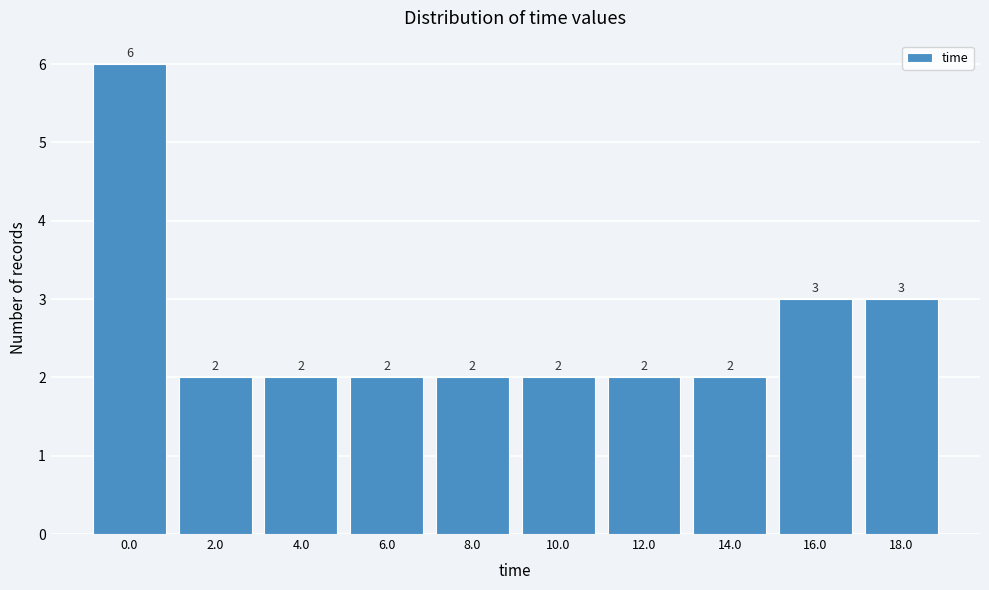

Reading left to right, transcribe all the data shown in this chart.

0.0=6	2.0=2	4.0=2	6.0=2	8.0=2	10.0=2	12.0=2	14.0=2	16.0=3	18.0=3